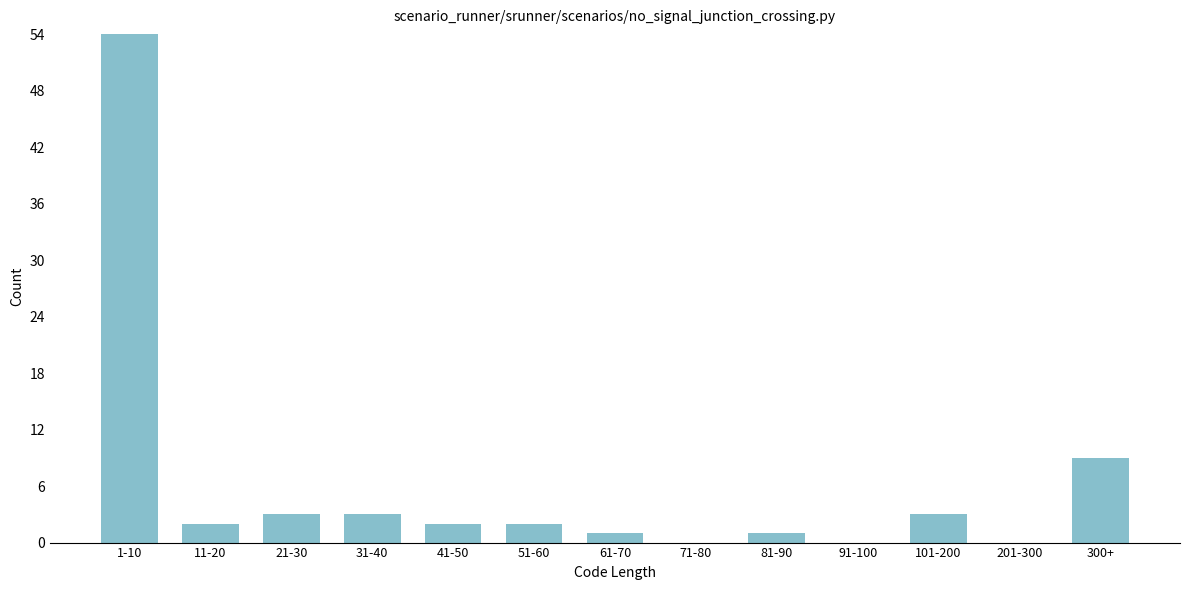

Reading left to right, list all the values displayed in this chart.

1-10=54	11-20=2	21-30=3	31-40=3	41-50=2	51-60=2	61-70=1	71-80=0	81-90=1	91-100=0	101-200=3	201-300=0	300+=9